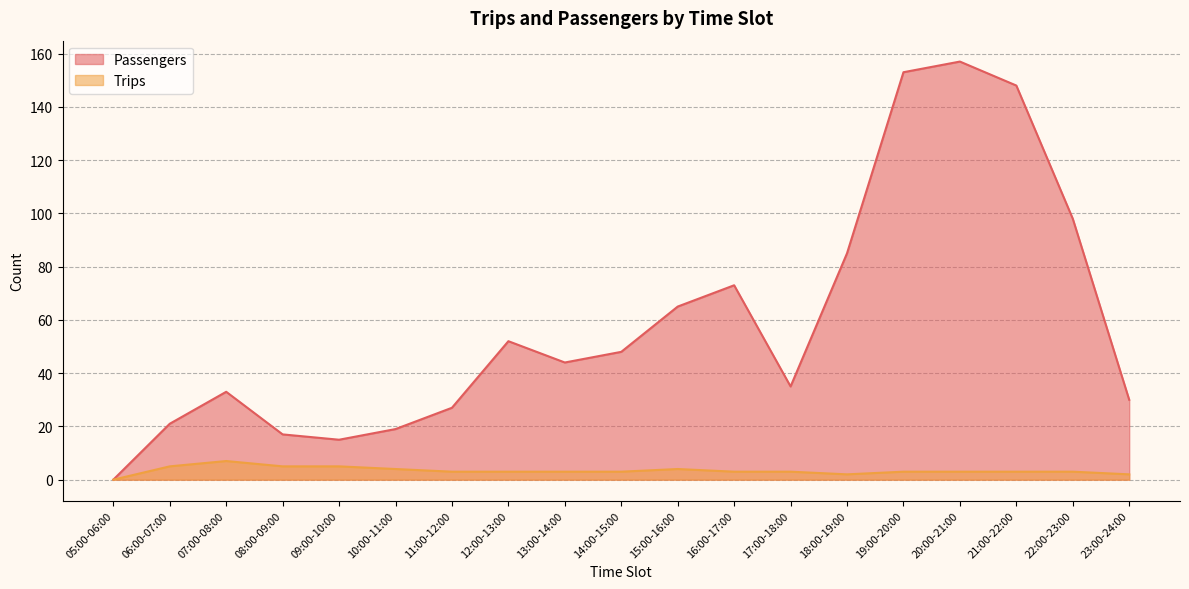

Which series has the largest total across all categories?

Passengers